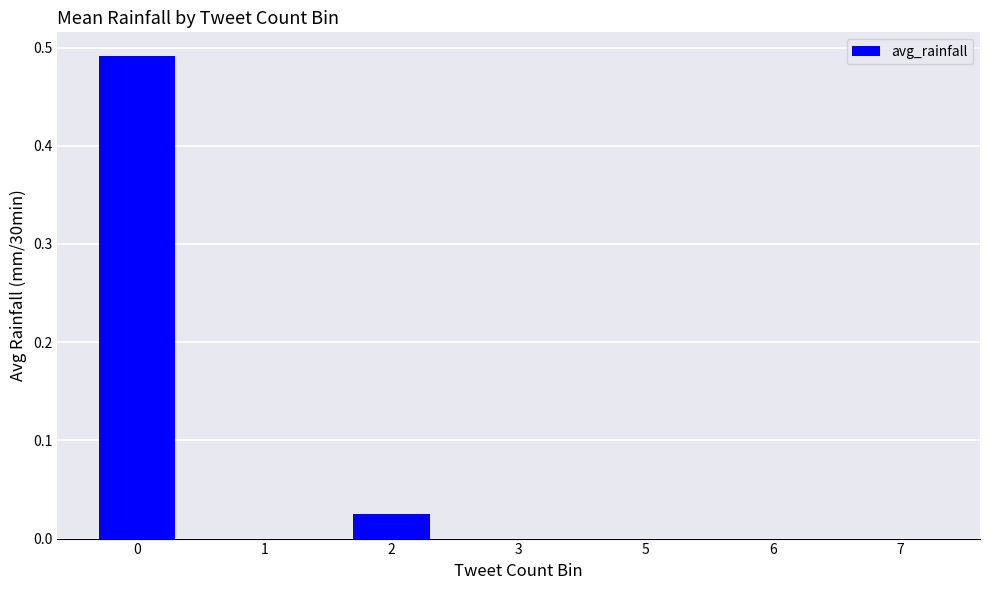

The chart shows a value of 0.0 at 3. True or false?

True